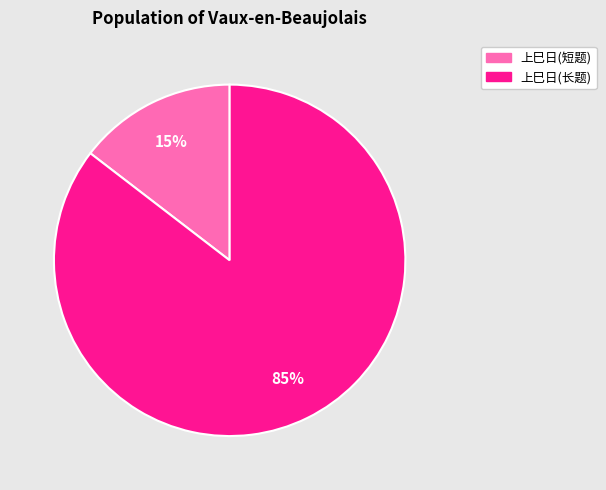

Rank the categories by value from highest to lowest.

上巳日(长题), 上巳日(短题)